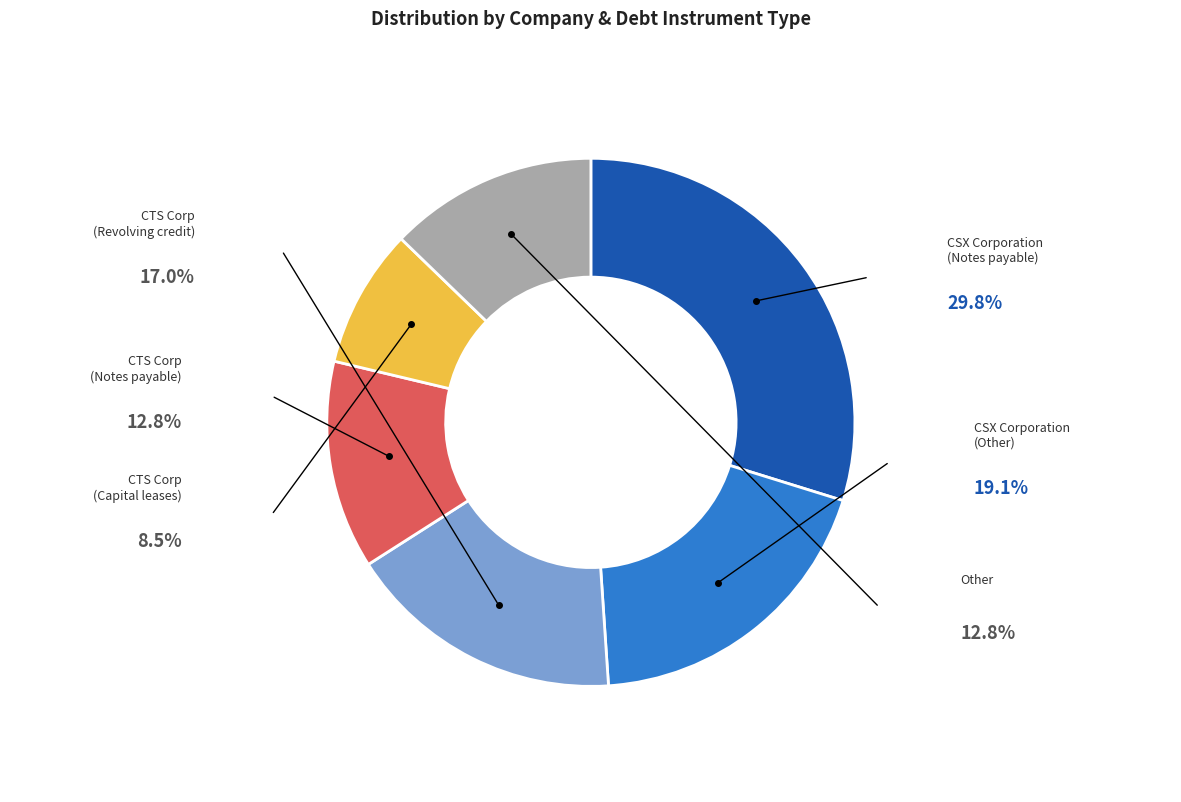

Does any single category account for the majority?

No